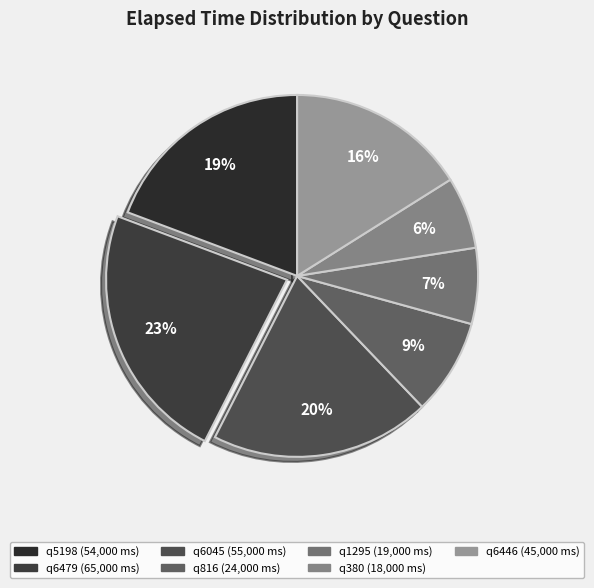

How many slices are in this pie chart?

7